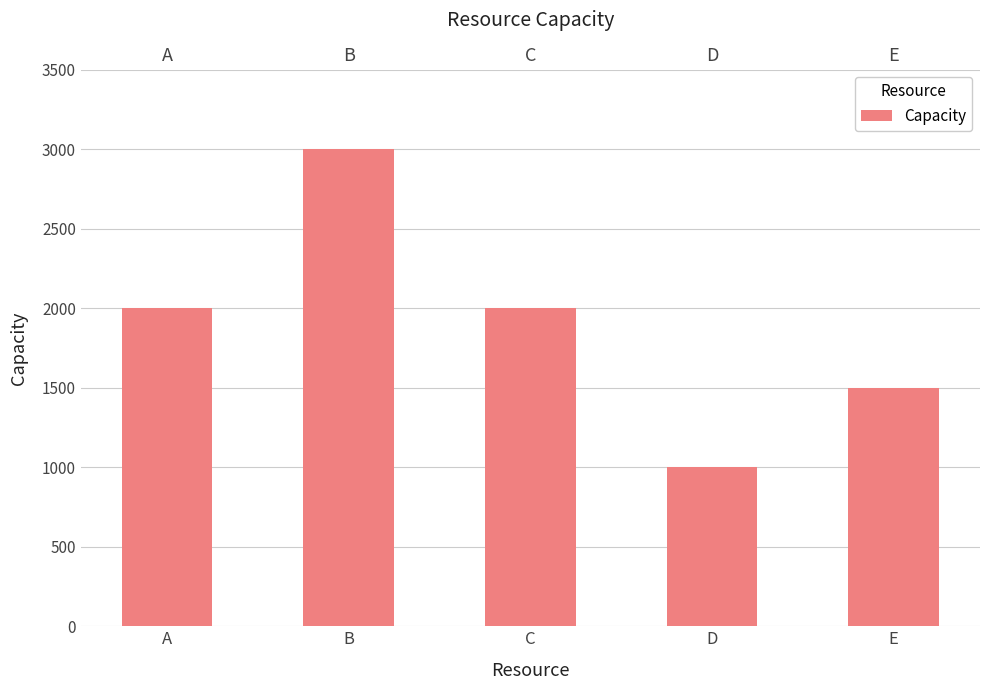

What is the change in value from B to E?

-1500